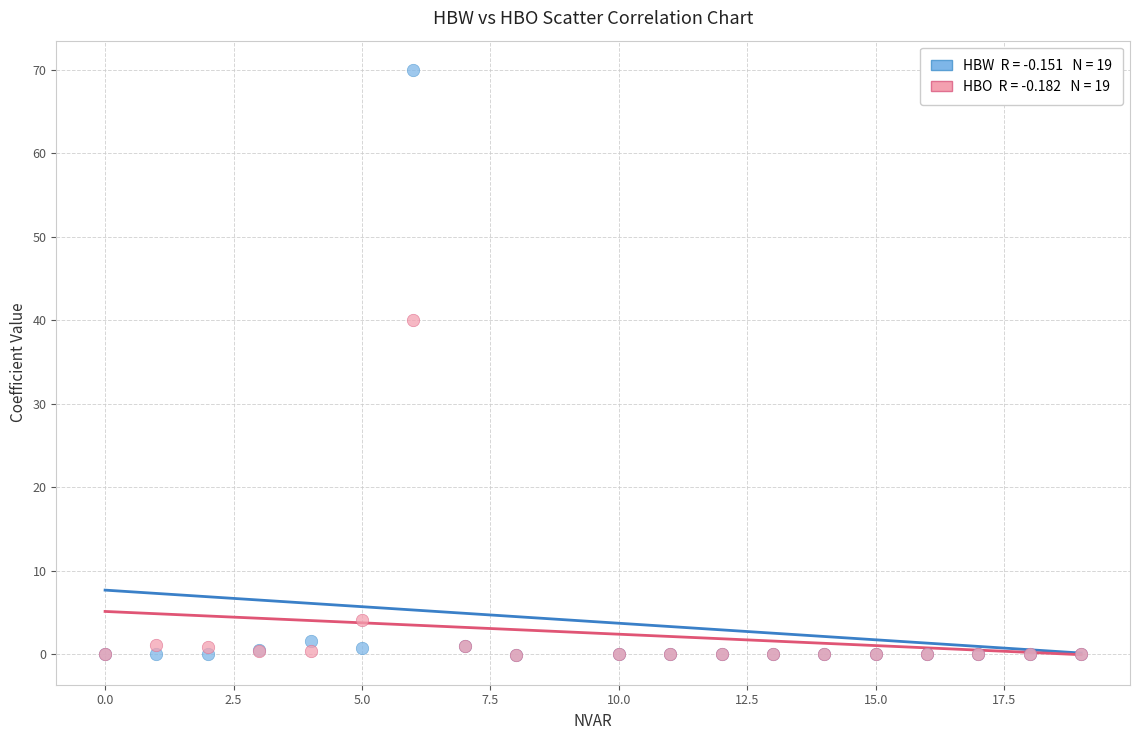

Across all series, what Y value is closest to 34?

40.0